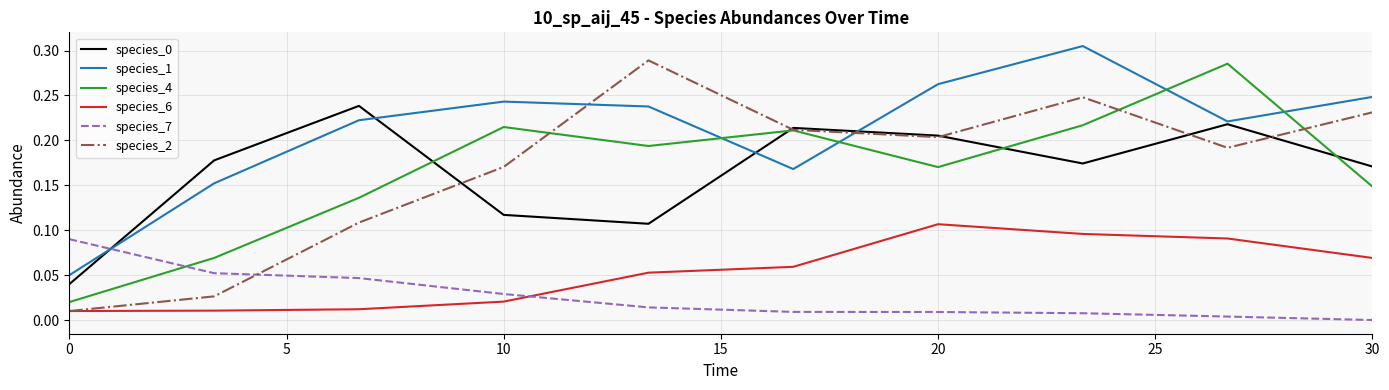

True or false: species_4 and species_6 intersect in this chart.

False